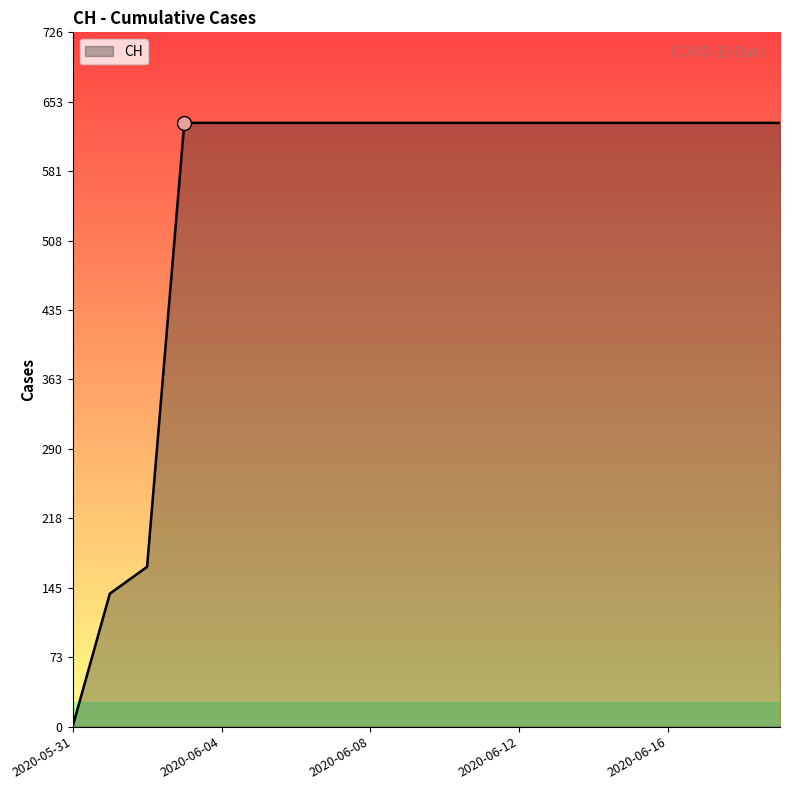

Reading right to left, extract all data points from this chart.

631	631	631	631	631	631	631	631	631	631	631	631	631	631	631	631	631	167	139	0